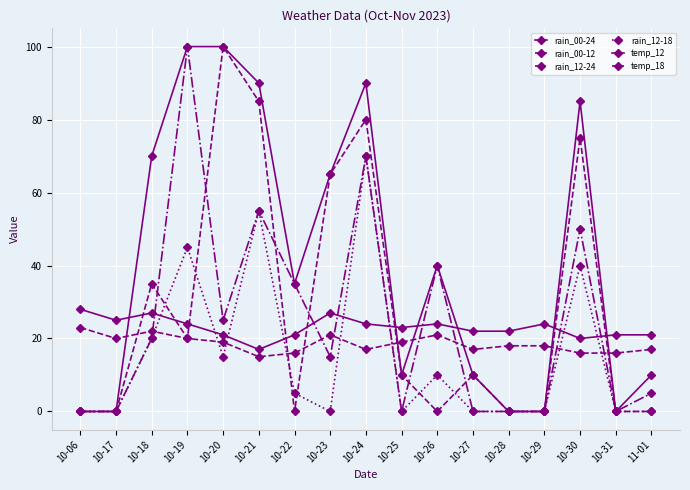

What position from the left is 10-17?

2